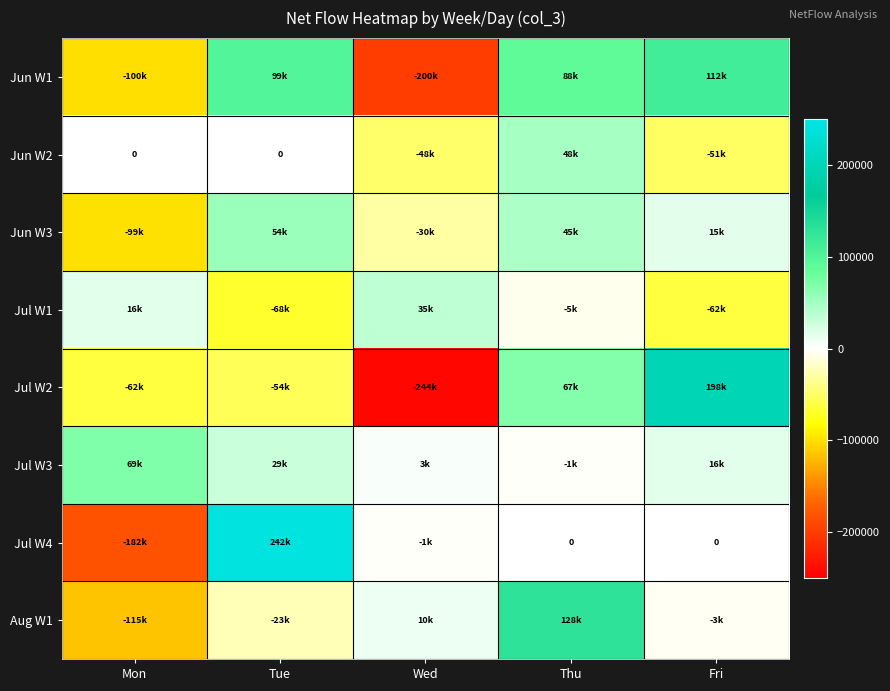

The Jun W2 series shows 48000 at Thu. True or false?

True